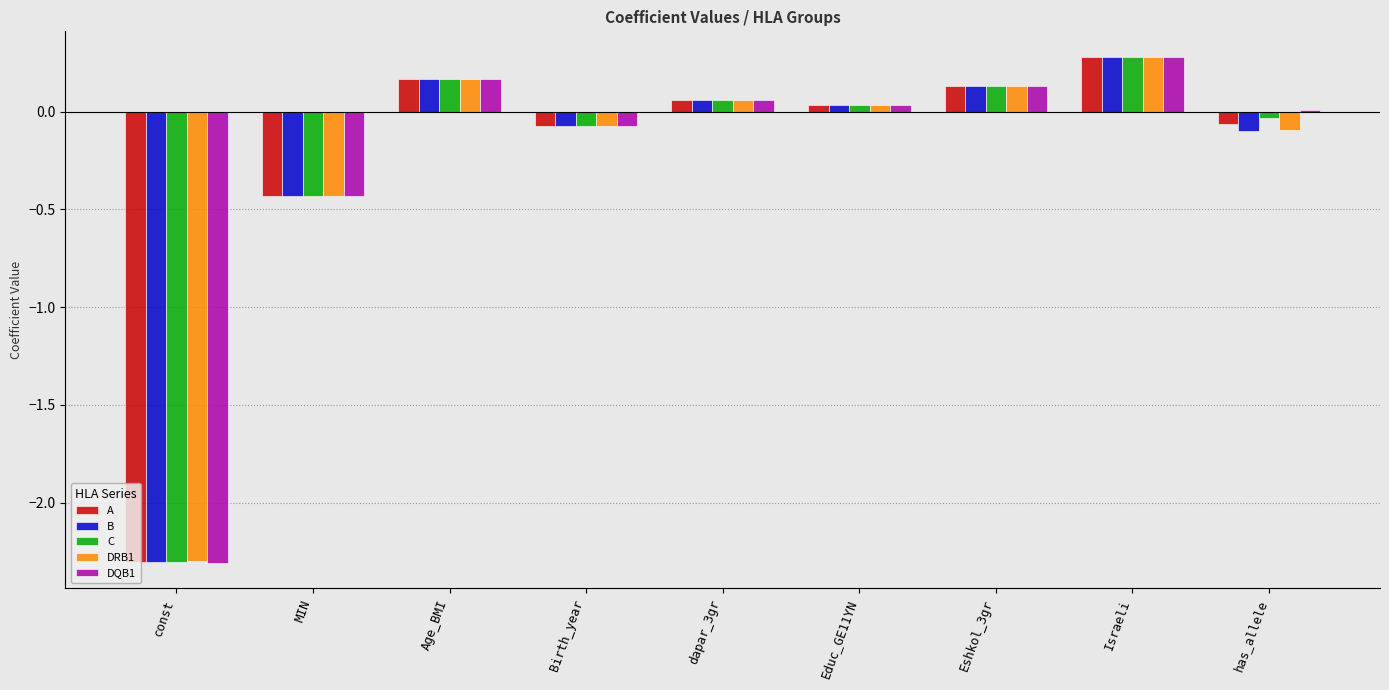

The A series shows -0.1 at has_allele. True or false?

True